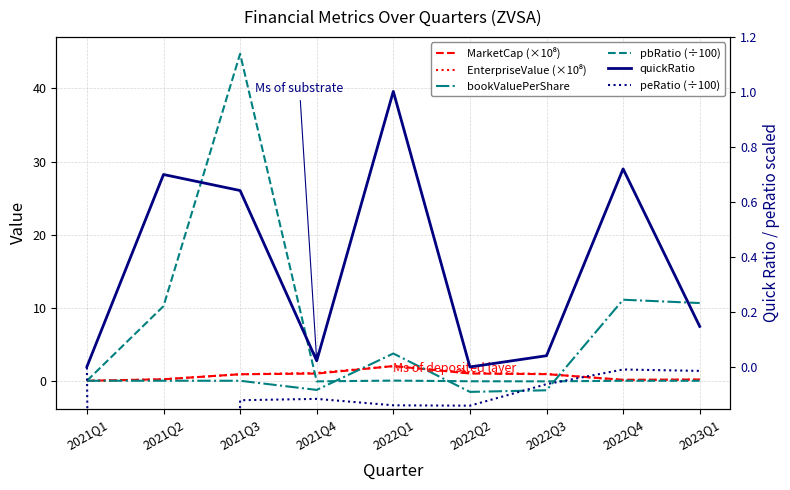

What is the difference between the pbRatio (÷100) values at 2021Q4 and 2021Q2?

10.3